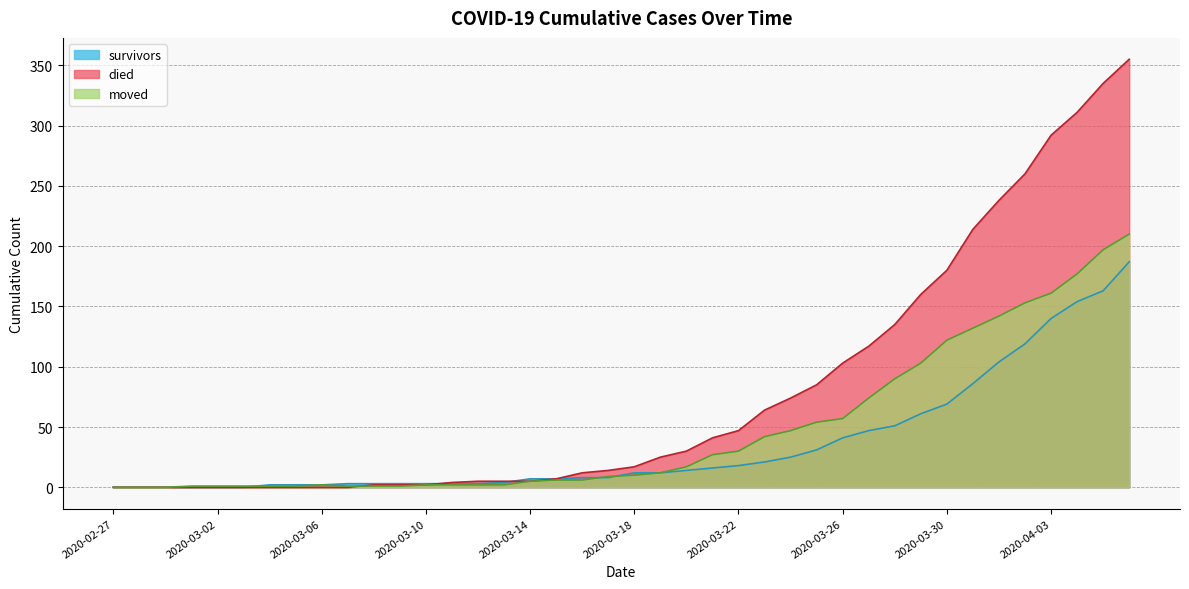

How many values in survivors are above zero?

34